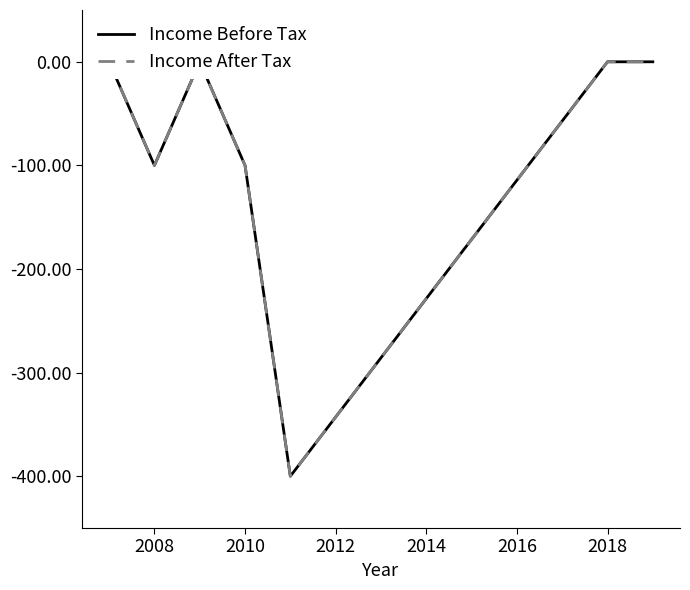

How many Income After Tax values are between -100 and 0?

6